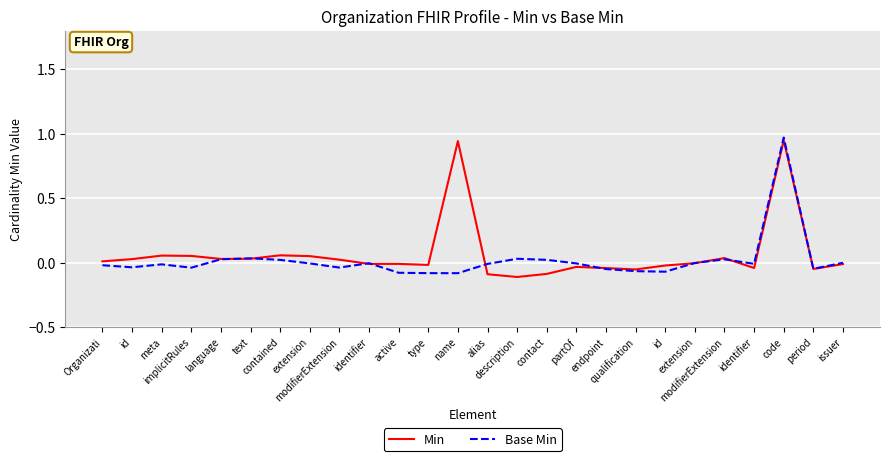

The value of Base Min at contained is 0.0. True or false?

False